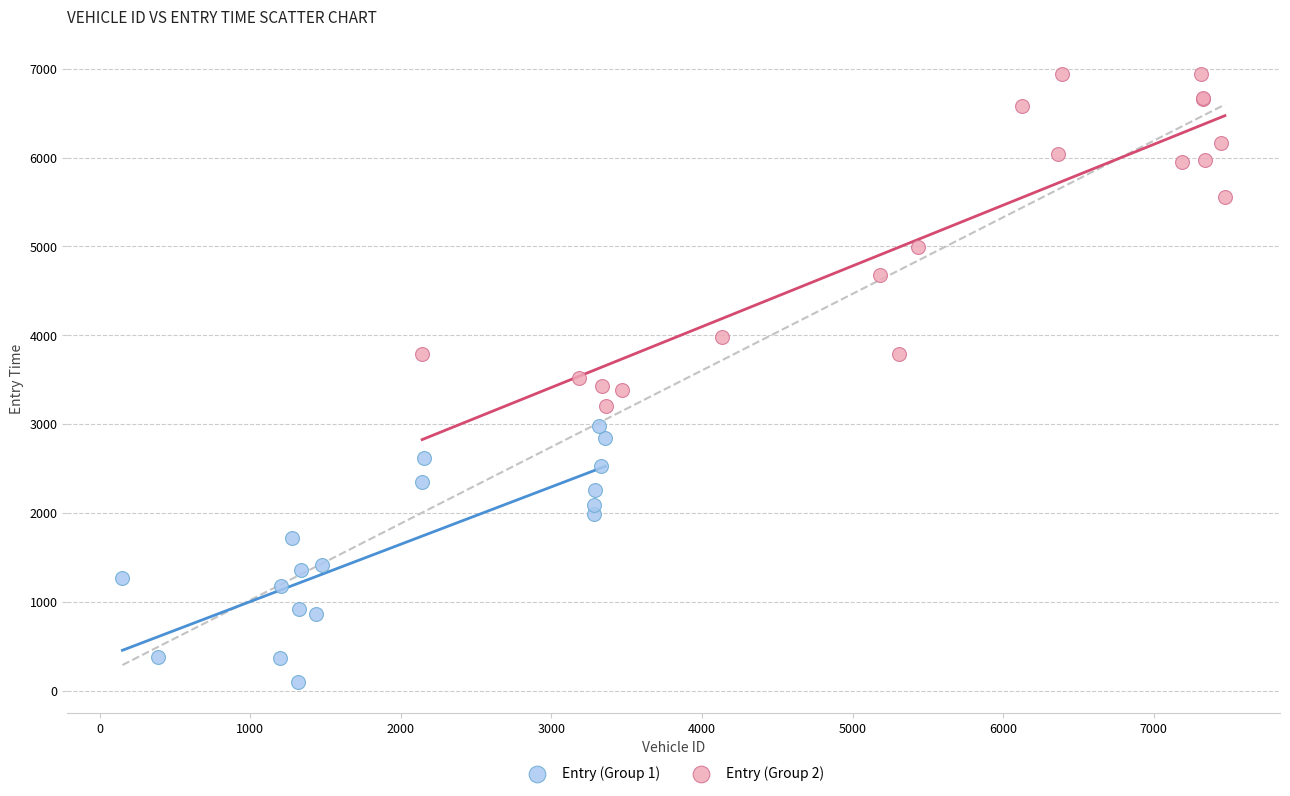

Which series reaches the minimum Y coordinate?

Entry (Group 1)